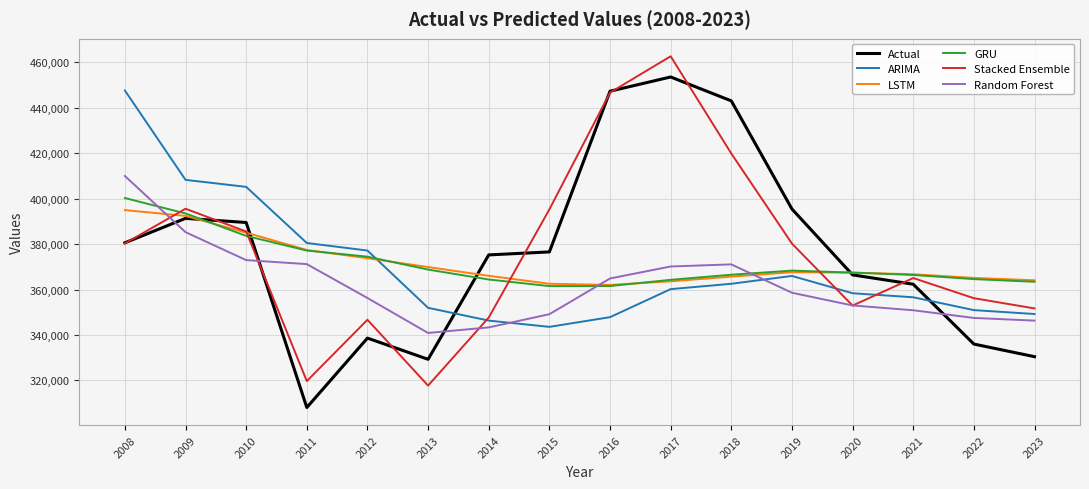

What is the total value across all series at 2020?

2165533.4